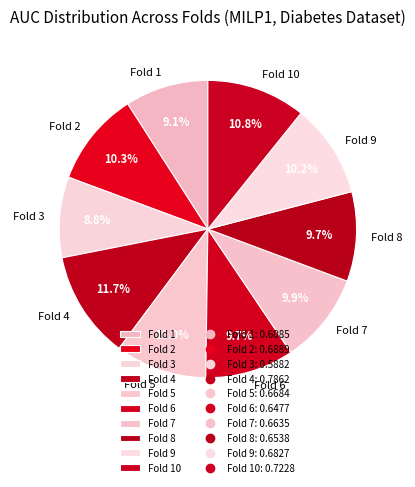

Is there any slice that represents more than half of the pie?

No